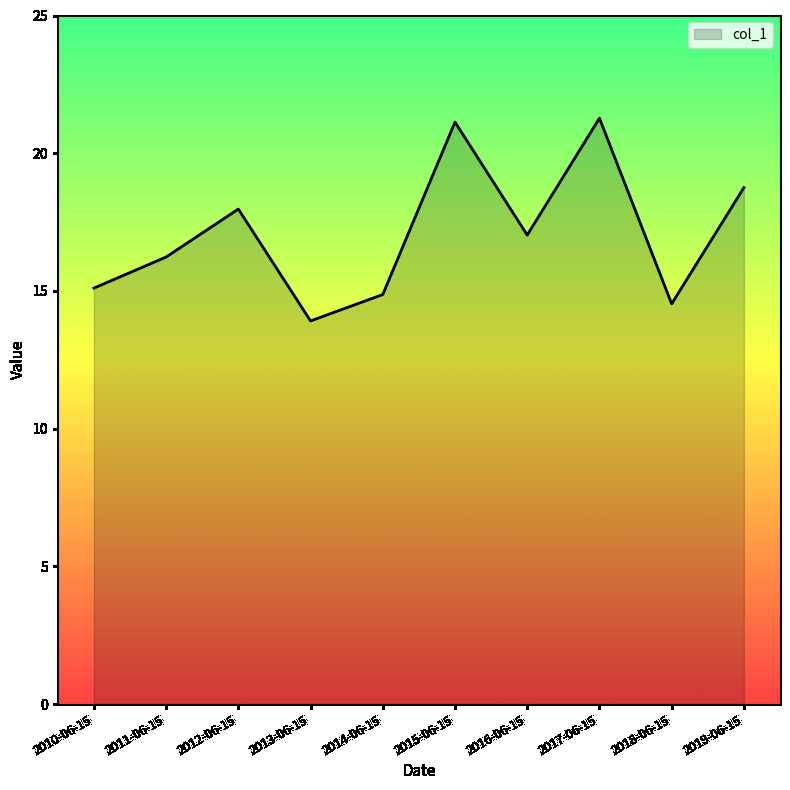

Between 2019-06-15 and 2017-06-15, which is larger?

2017-06-15